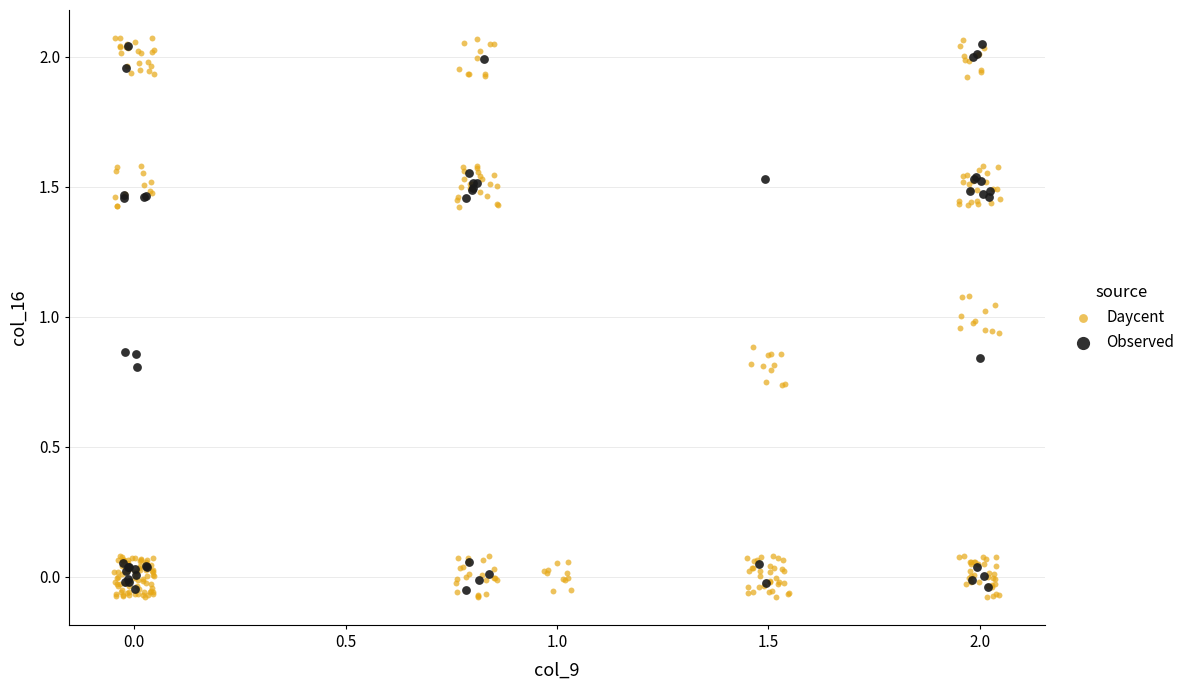

What are all the series names shown in the legend?

Daycent, Observed